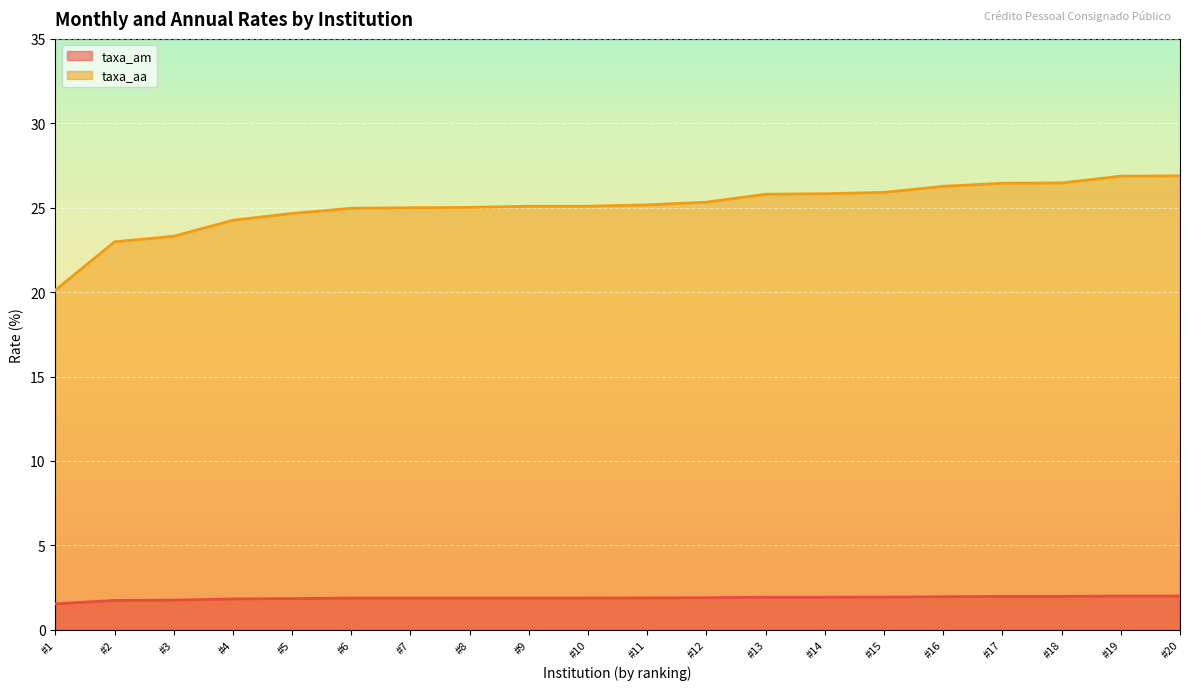

Which series has the largest range (max minus min)?

taxa_aa